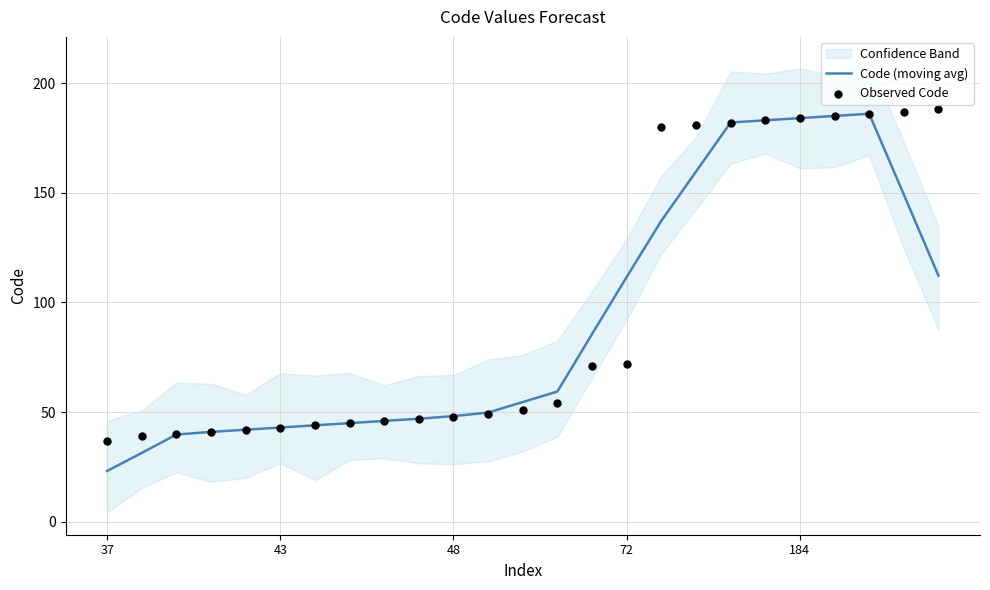

Which series reaches the maximum Y coordinate?

Observed Code